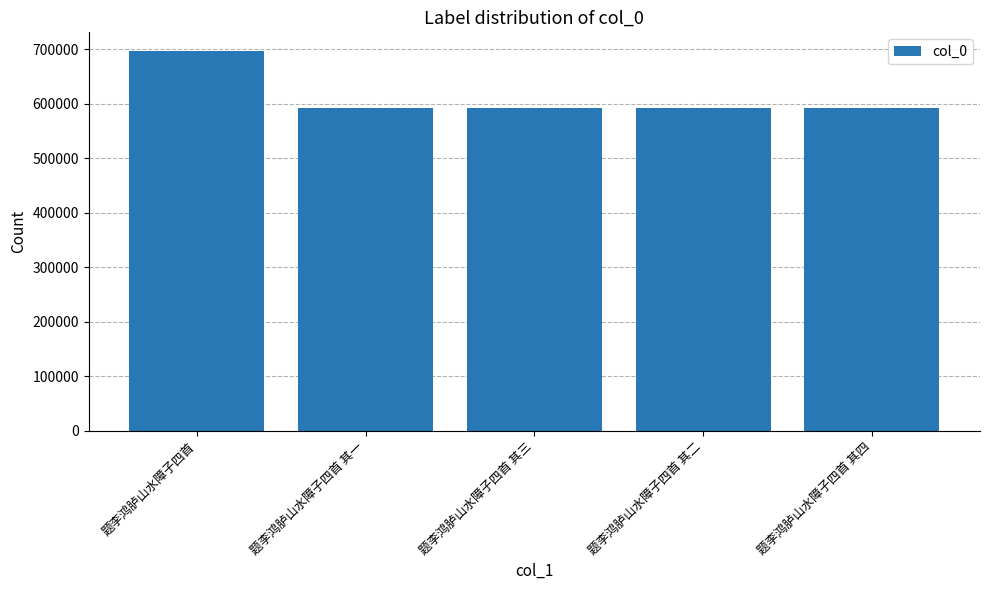

The chart shows a value of 592651 at 题李鸿胪山水障子四首 其三. True or false?

True